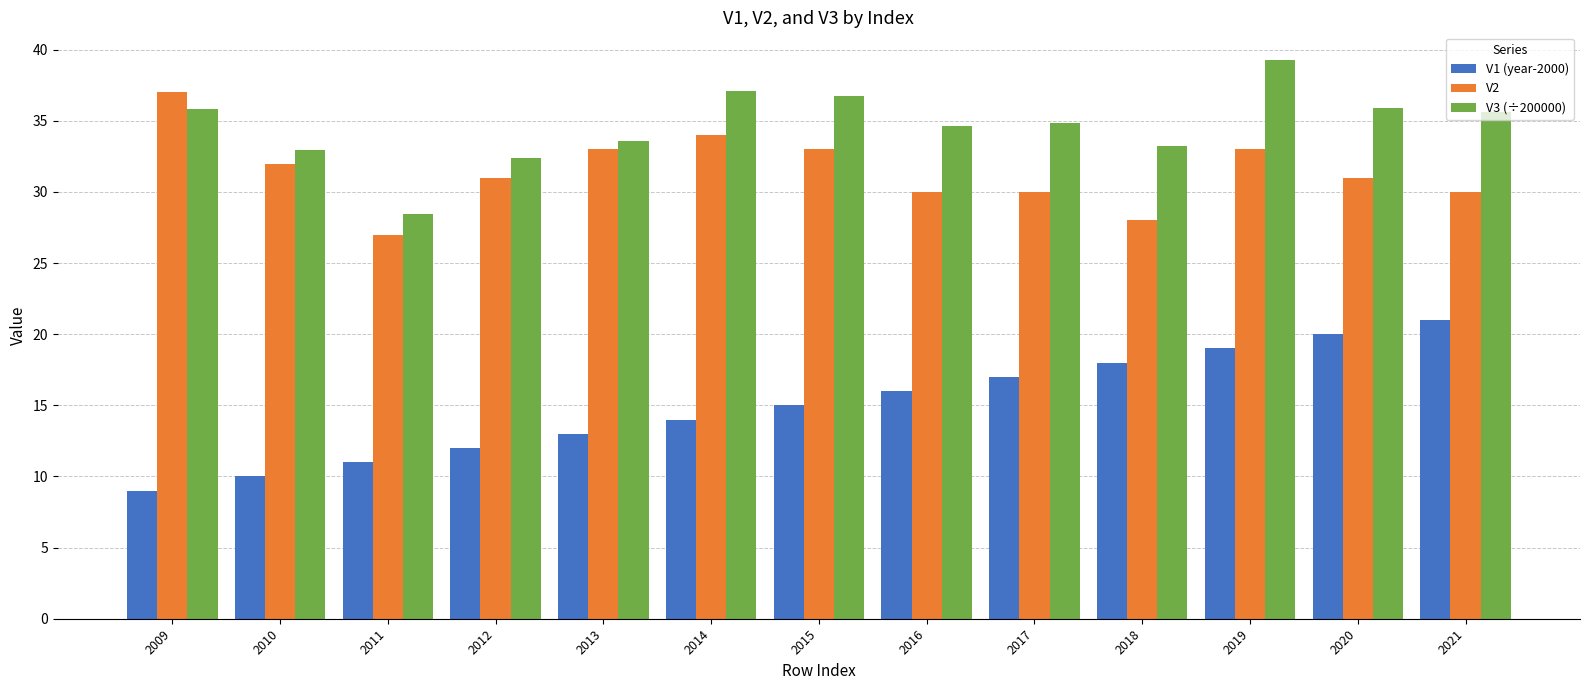

How many data points in V3 (÷200000) are above 34?

8